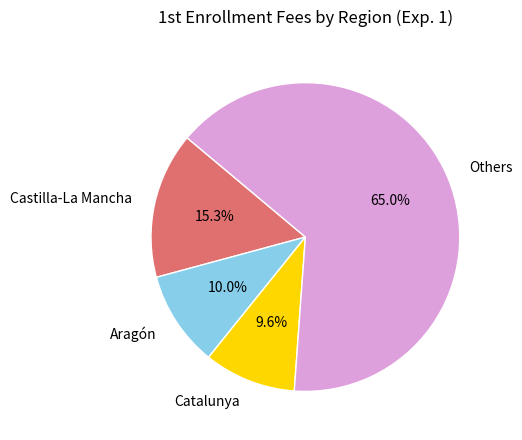

Does Catalunya account for over 50% of the chart?

No